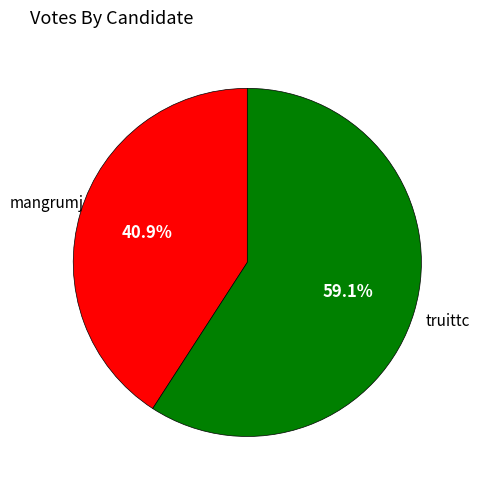

Does any single category account for the majority?

Yes